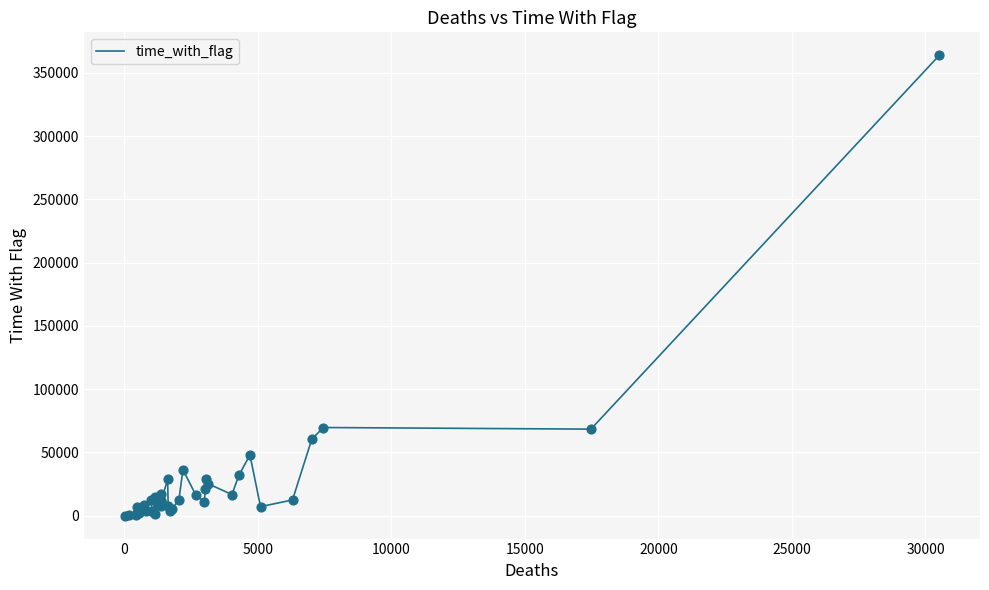

What is the greatest value displayed?

363917.8